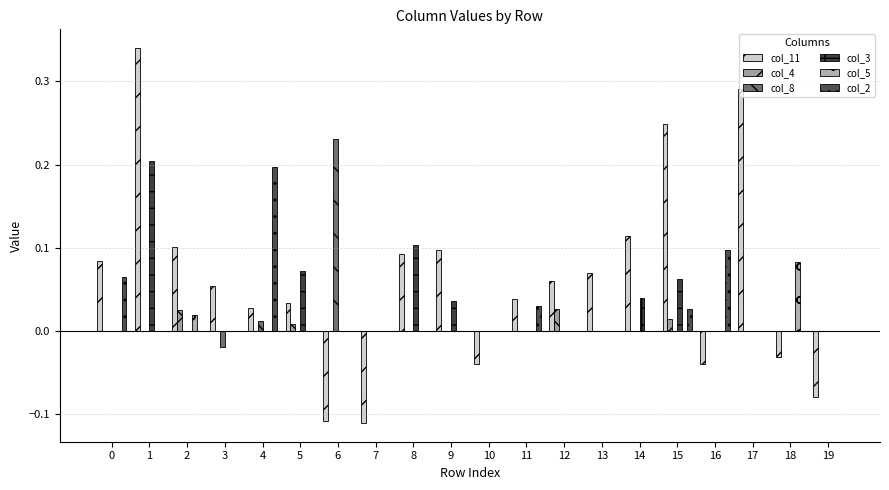

Reading left to right, extract all data points from this chart.

col_11: 0.1	0.3	0.1	0.1	0.0	0.0	-0.1	-0.1	0.1	0.1	-0.0	0.0	0.1	0.1	0.1	0.2	-0.0	0.3	-0.0	-0.1
col_4: 0.0	0.0	0.0	0.0	0.0	0.0	0.0	0.0	0.0	0.0	0.0	0.0	0.0	0.0	0.0	0.0	0.0	0.0	0.0	0.0
col_8: 0.0	0.0	0.0	-0.0	0.0	0.0	0.2	0.0	0.0	0.0	0.0	0.0	0.0	0.0	0.0	0.0	0.0	0.0	0.0	0.0
col_3: 0.0	0.2	0.0	0.0	0.0	0.1	0.0	0.0	0.1	0.0	0.0	0.0	0.0	0.0	0.0	0.1	0.0	0.0	0.0	0.0
col_5: 0.0	0.0	0.0	0.0	0.0	0.0	0.0	0.0	0.0	0.0	0.0	0.0	0.0	0.0	0.0	0.0	0.0	0.0	0.1	0.0
col_2: 0.1	0.0	0.0	0.0	0.2	0.0	0.0	0.0	0.0	0.0	0.0	0.0	0.0	0.0	0.0	0.0	0.1	0.0	0.0	0.0